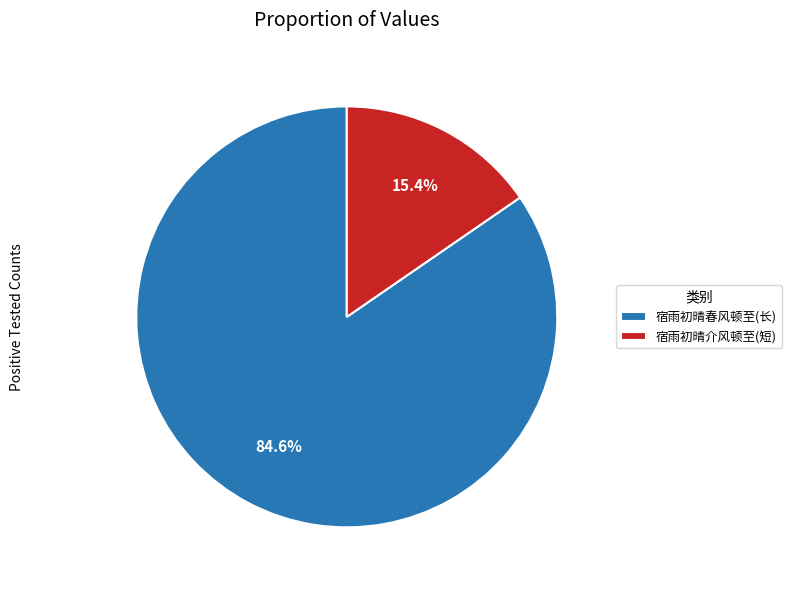

Is there any slice that represents more than half of the pie?

Yes